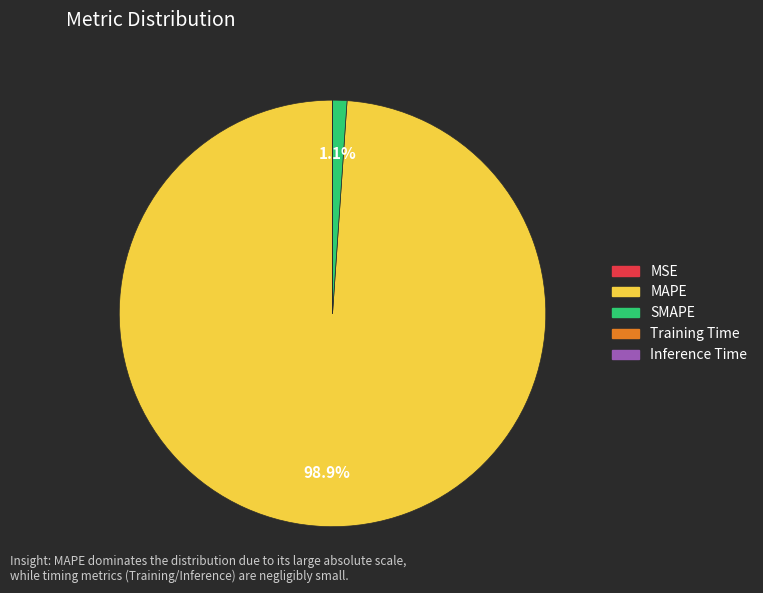

Is MAPE the majority of the pie?

Yes